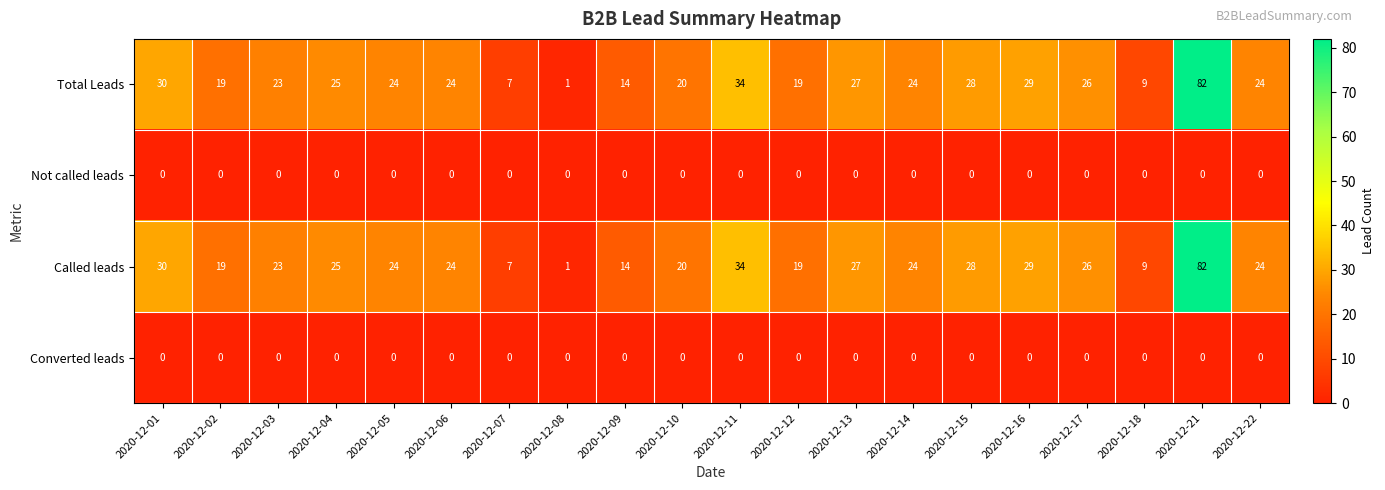

What value does the Total Leads series have at 2020-12-16, to the nearest 5?

30